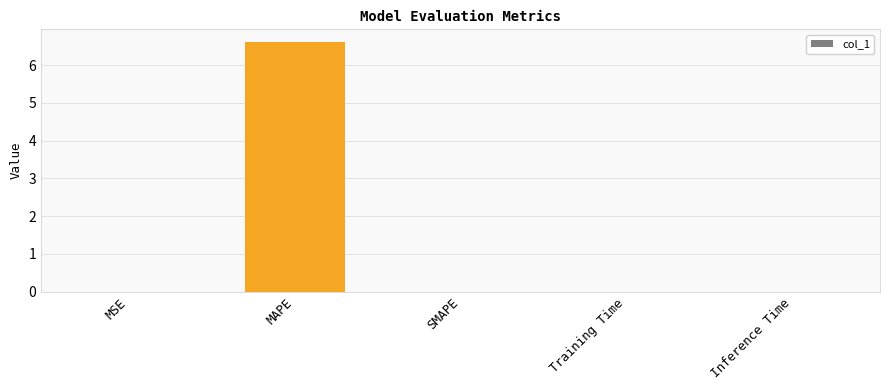

True or false: the data shows 1.7 at MAPE.

False